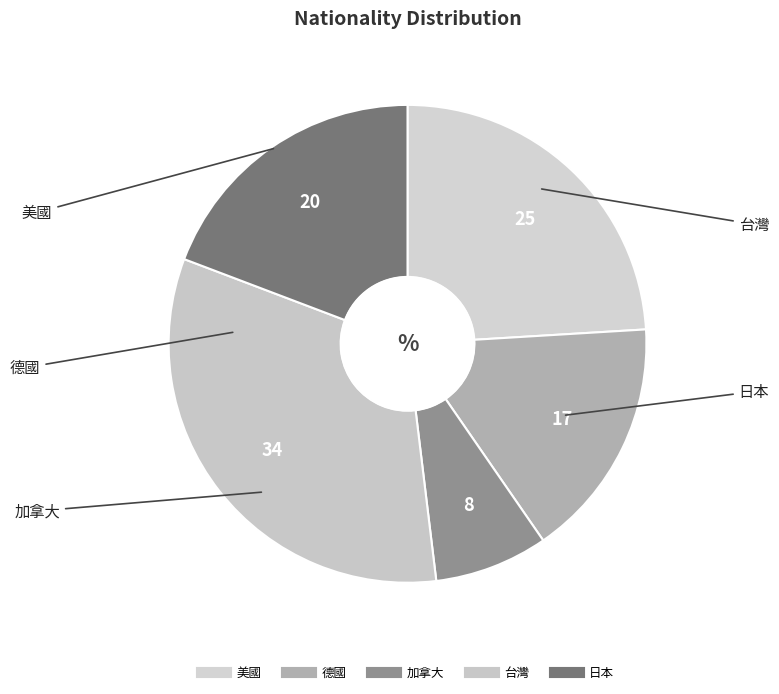

The 日本 slice represents 8% of the pie. True or false?

False